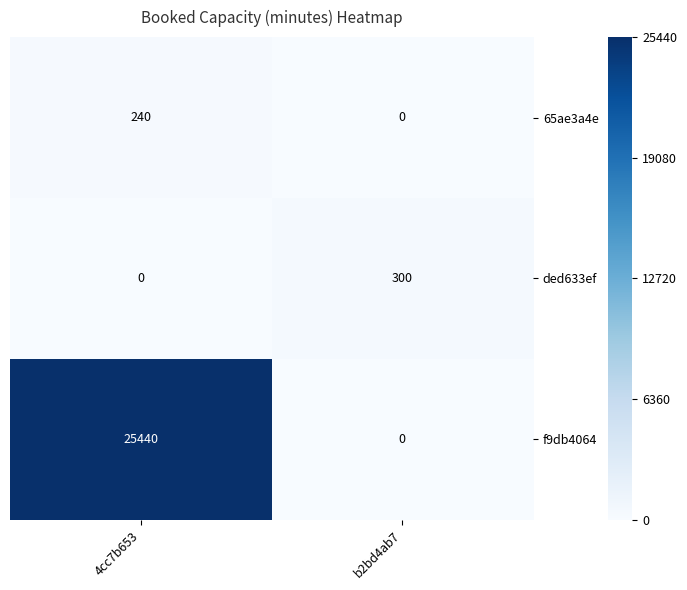

True or false: f9db4064 has a value of 15698 at 4cc7b653.

False